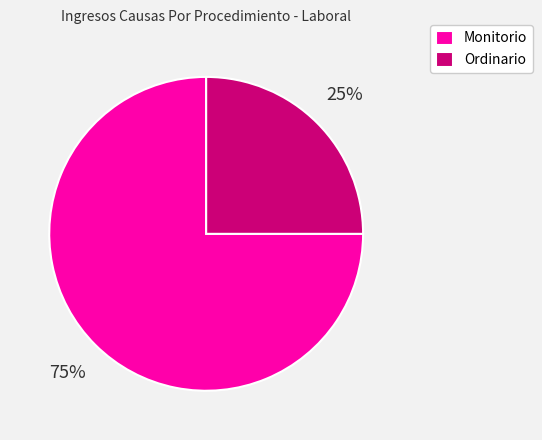

To the nearest percent, what is the difference between the largest and smallest slice percentages?

50%